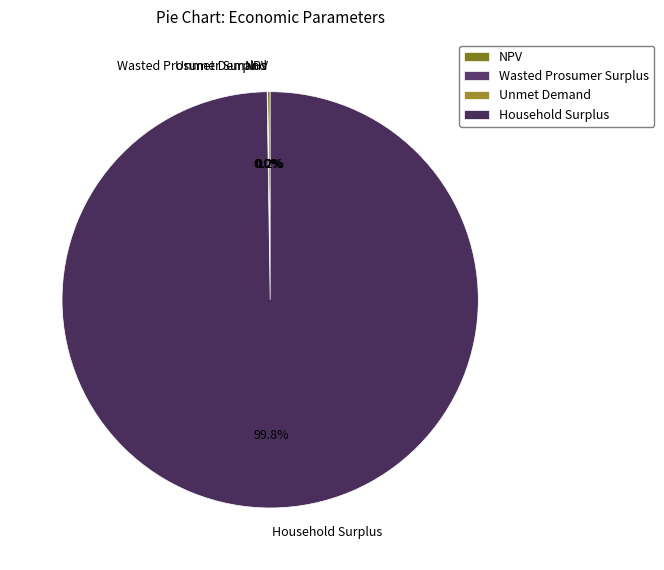

What is the largest slice in the pie chart?

Household Surplus